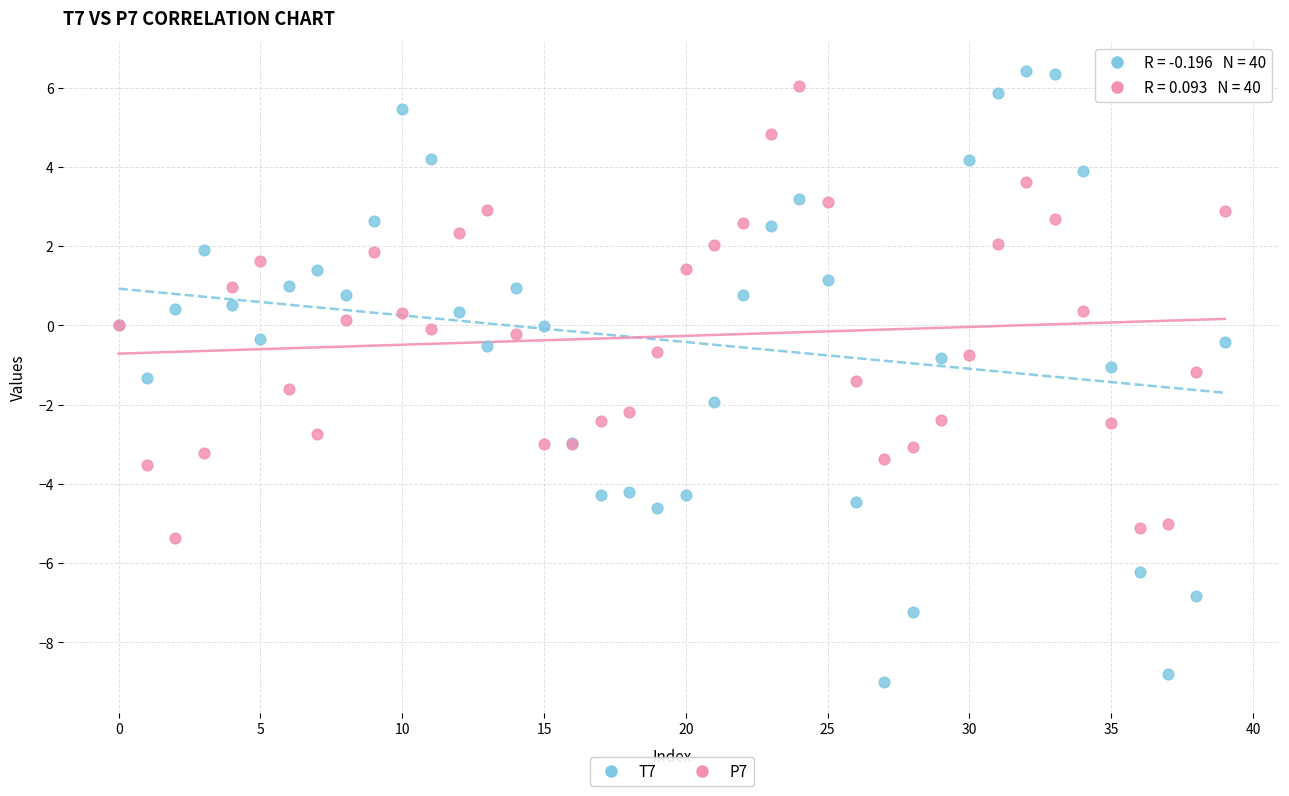

Which series reaches the minimum Y coordinate?

T7